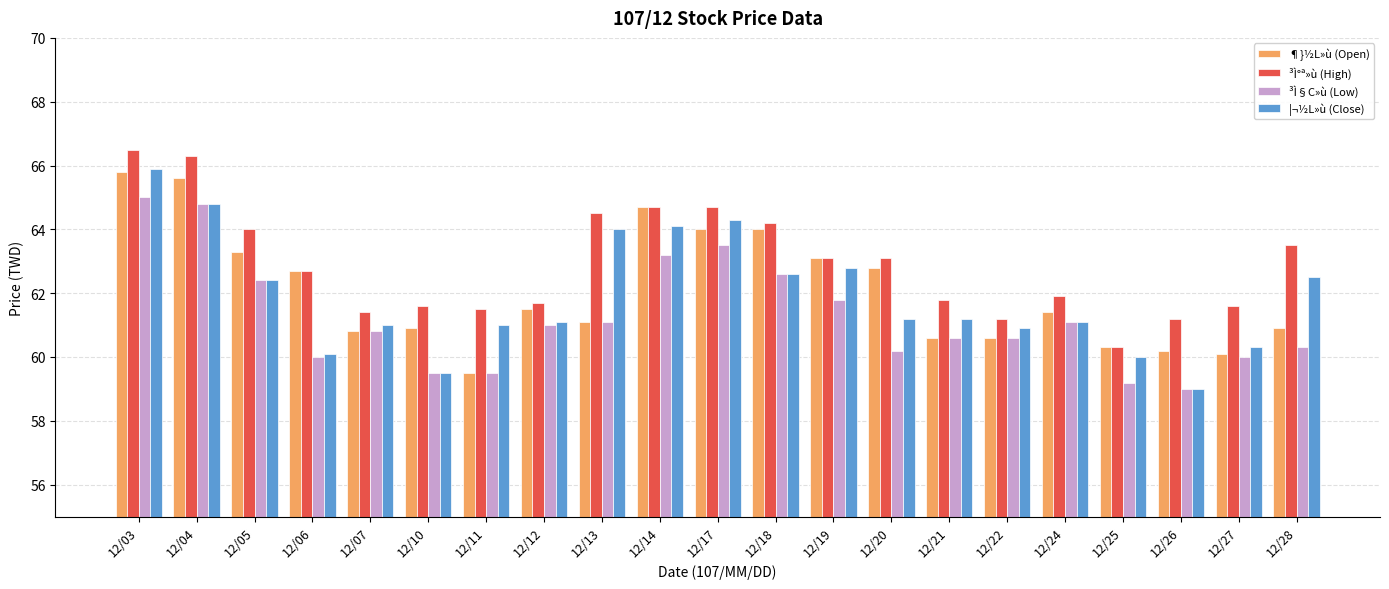

Where does the ¶}½L»ù (Open) series first go above 61?

12/03